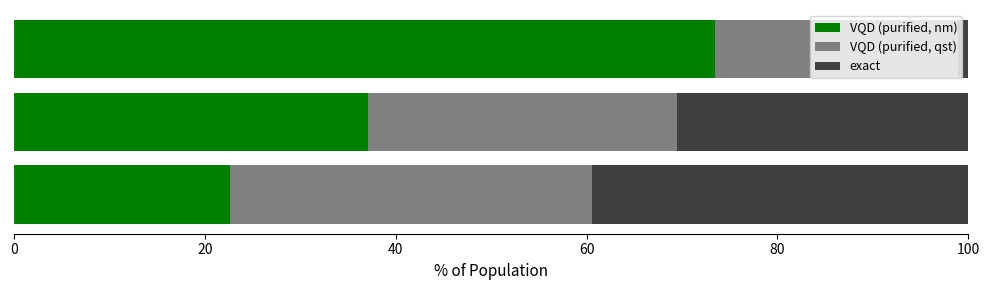

What is the difference between the maximum and minimum values in the VQD (purified, nm) series?

50.8